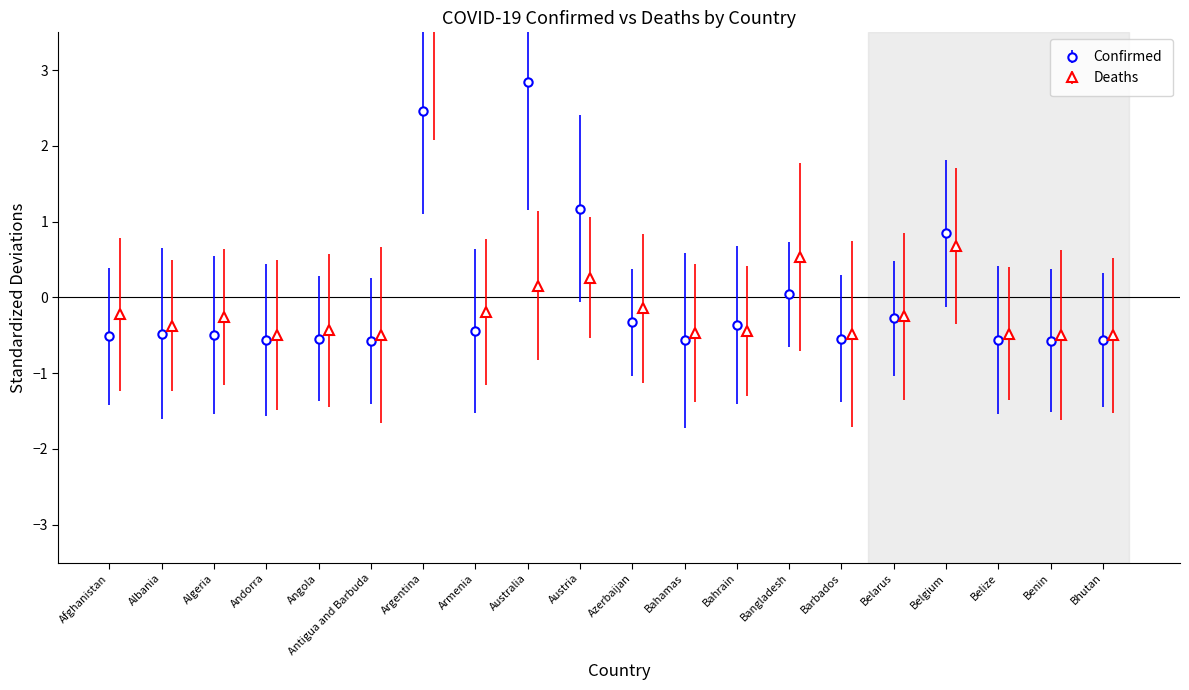

At which category does Confirmed reach its first local valley?

Andorra